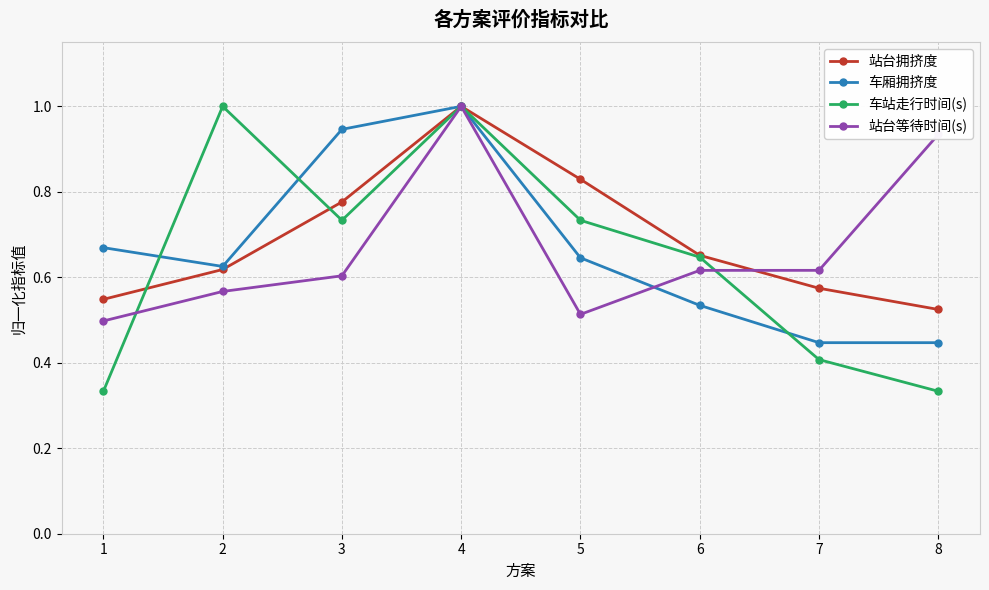

True or false: 车厢拥挤度 has a value of 0.5 at 6.

True